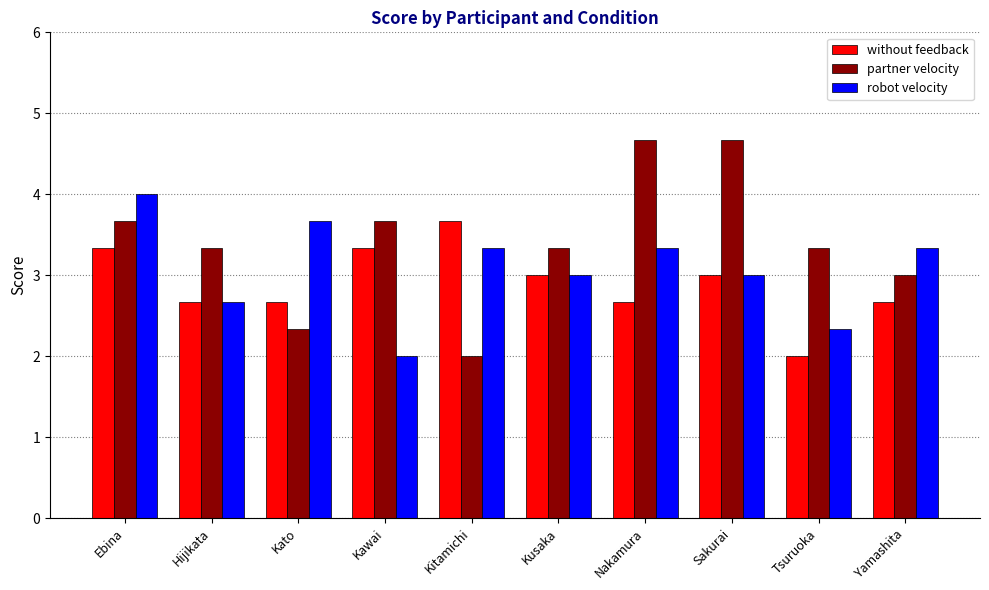

Rank the series by their maximum value, from highest to lowest.

partner velocity, robot velocity, without feedback